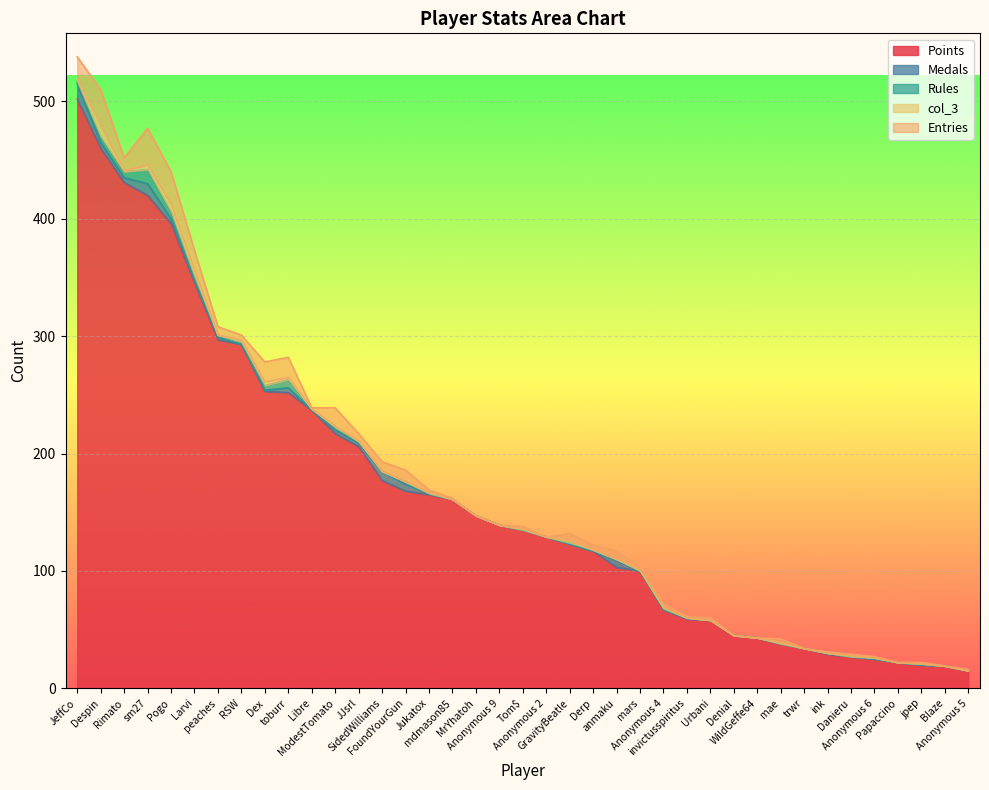

How many values in the Rules series exceed 1?

12